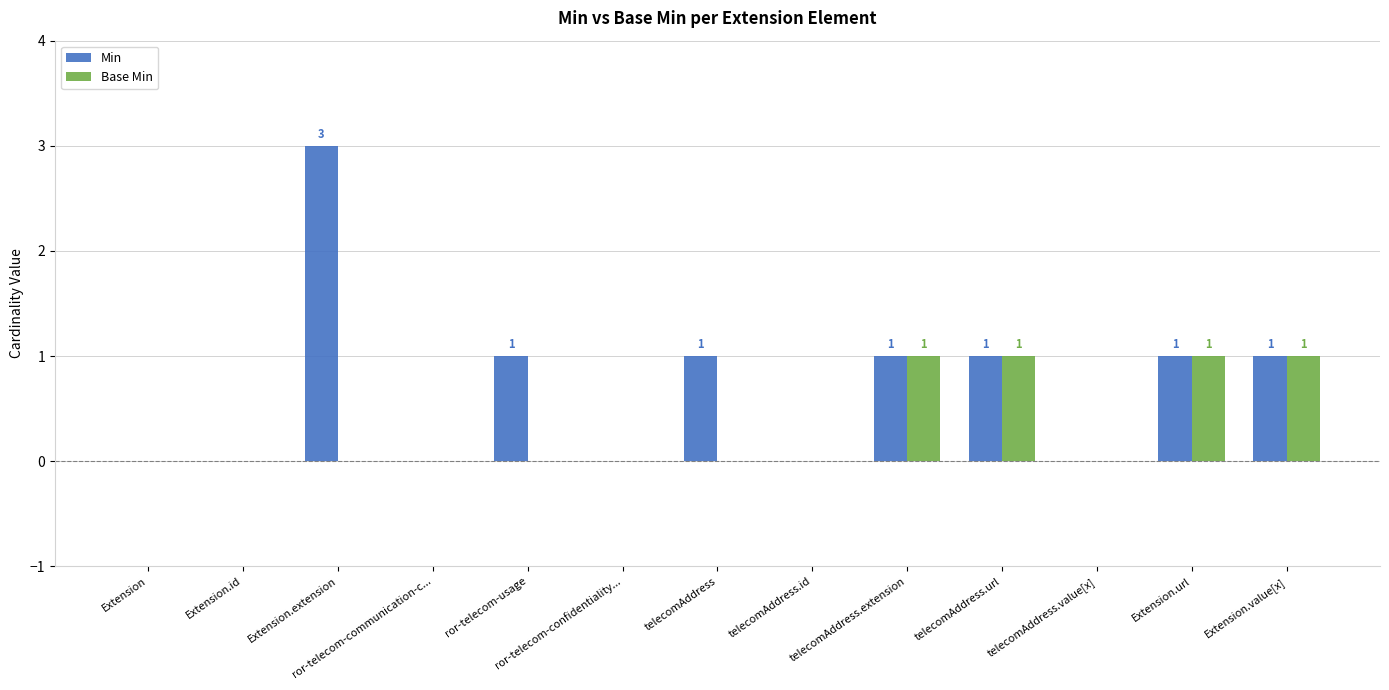

Are the bars horizontal?

No